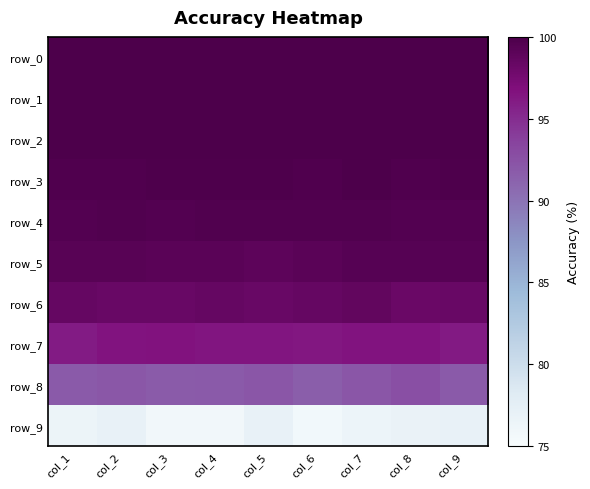

Rank the series at col_8 from highest to lowest value.

row_0, row_1, row_2, row_3, row_4, row_5, row_6, row_7, row_8, row_9